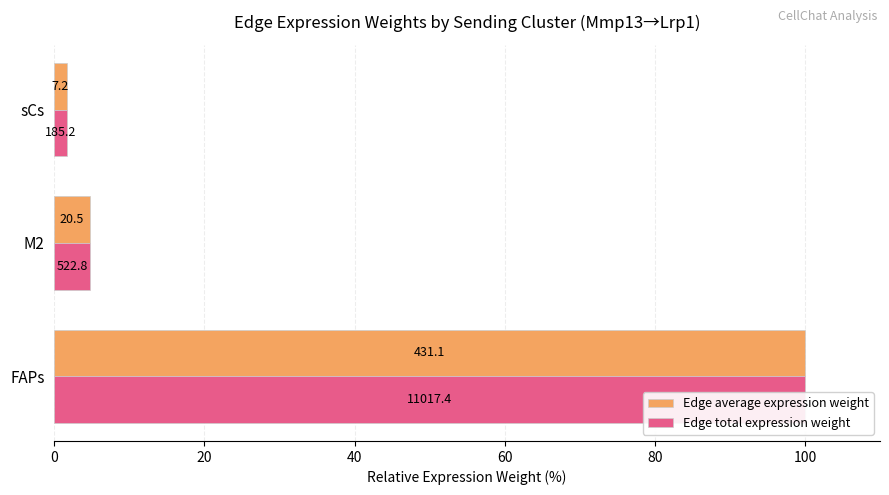

Between FAPs and M2, which series saw the biggest shift?

Edge average expression weight